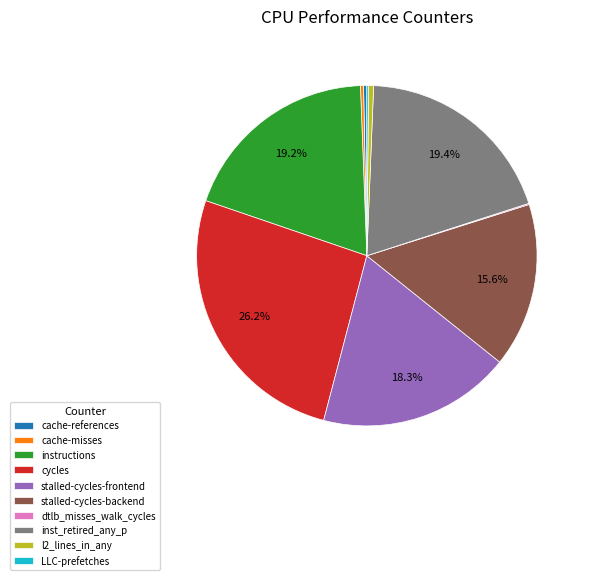

To the nearest percent, what is the difference between the largest and smallest slice percentages?

26%